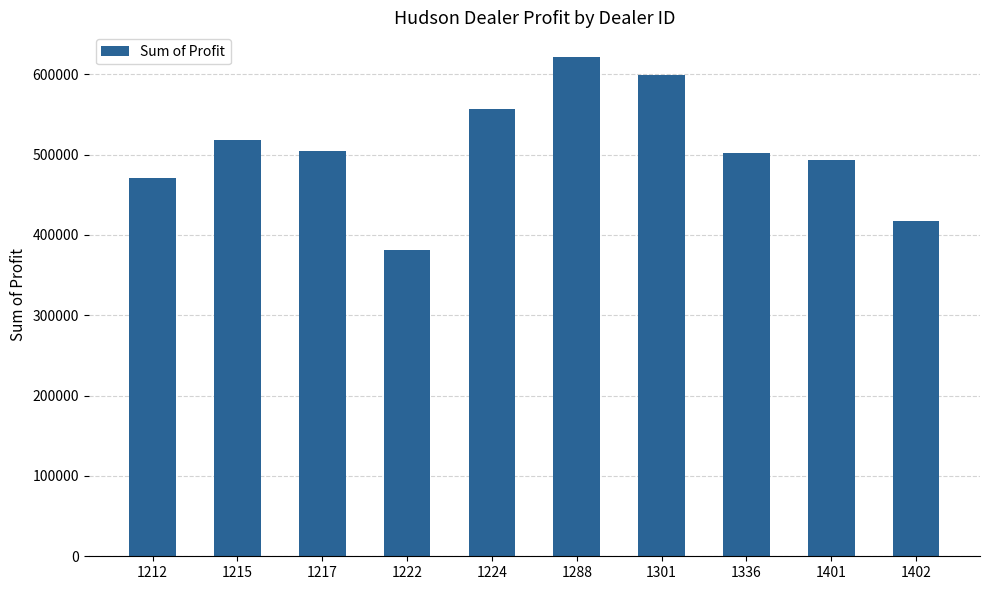

Between 1217 and 1301, which is larger?

1301